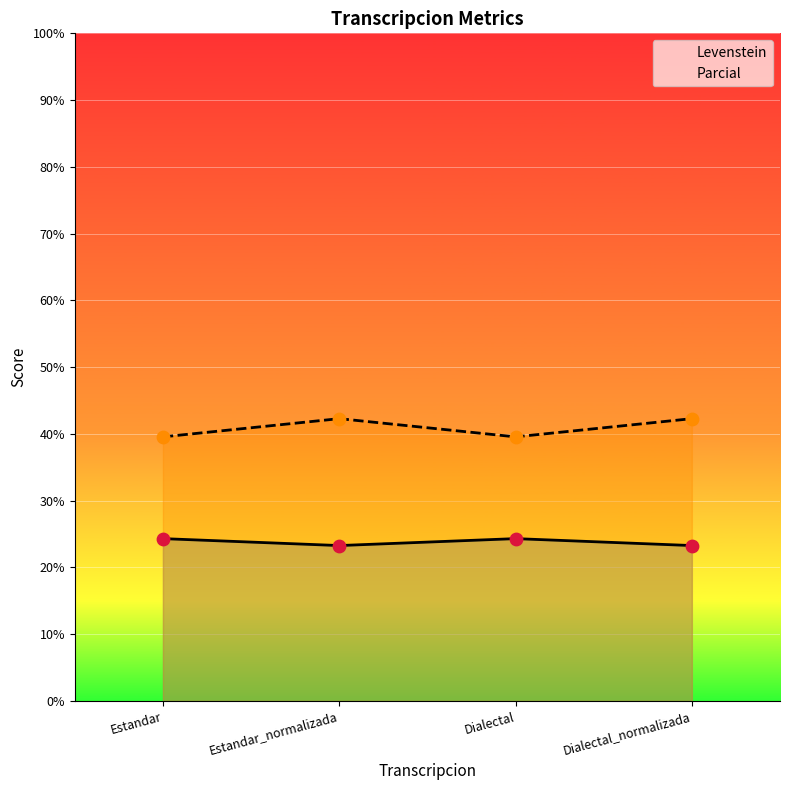

Which series has the largest total across all categories?

Parcial